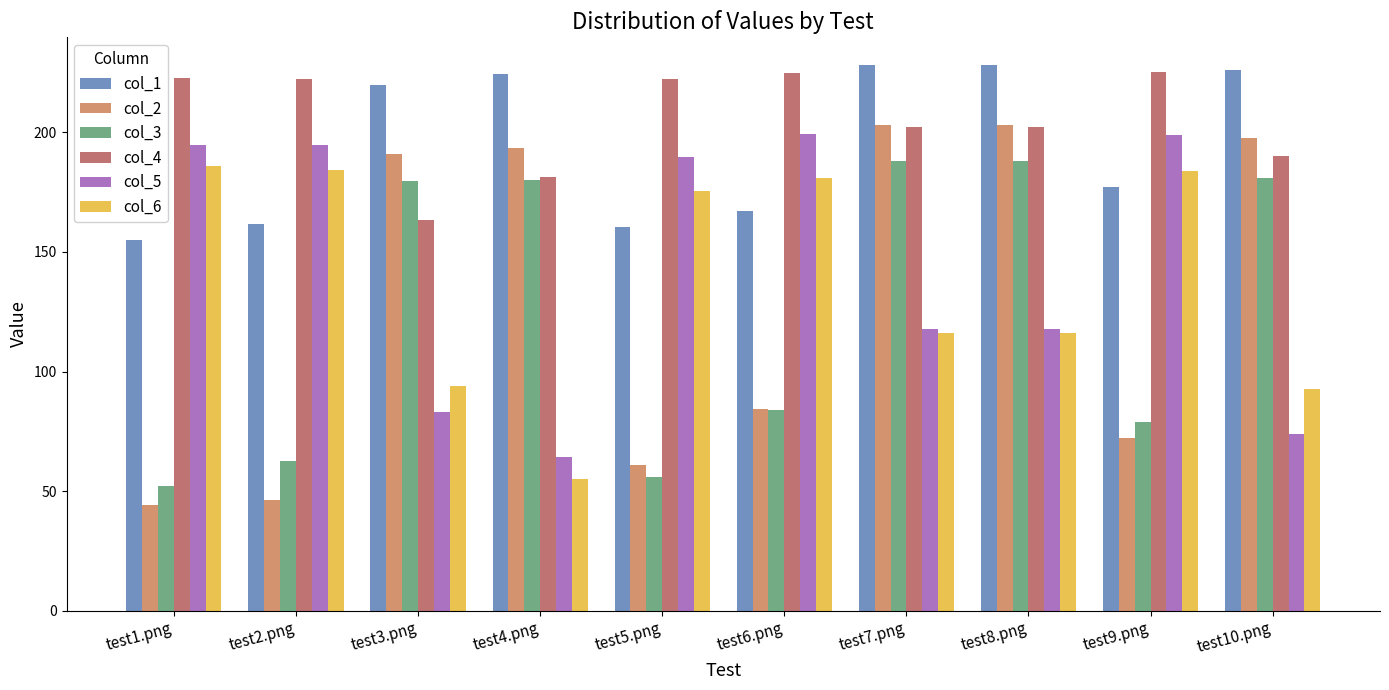

What is the sum of the col_2 values at test6.png and test1.png?

128.6